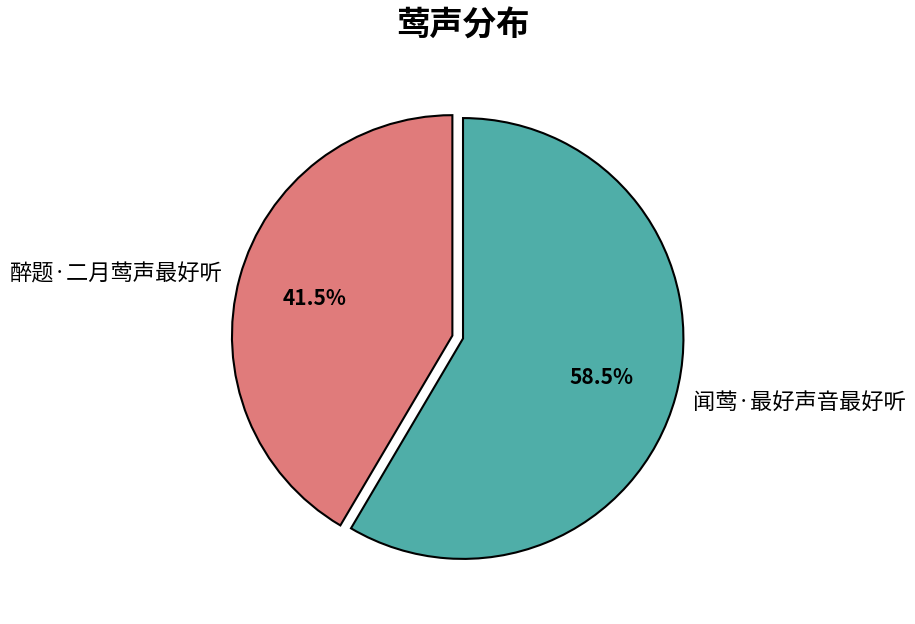

Rank the categories by value from lowest to highest.

醉题·二月莺声最好听, 闻莺·最好声音最好听